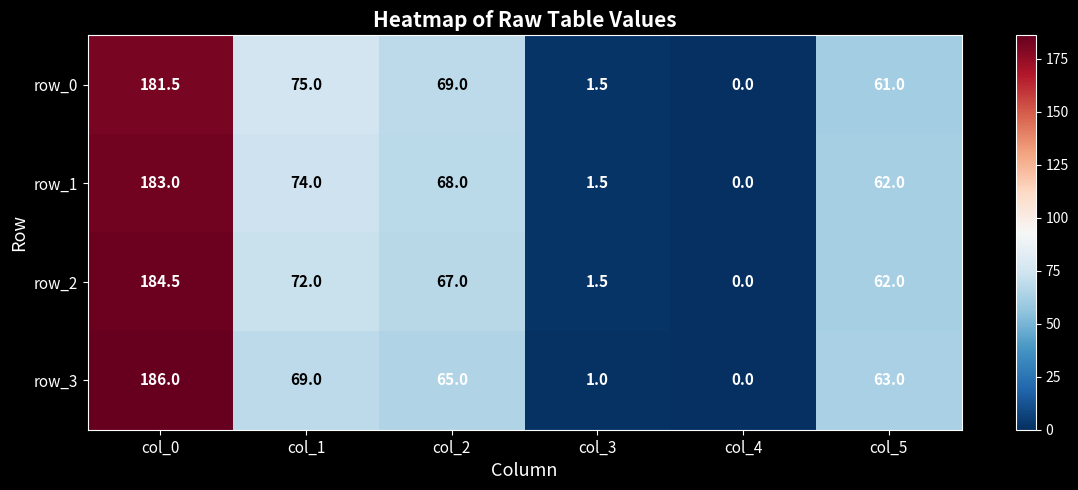

Where does the row_1 series first go above 68?

col_0